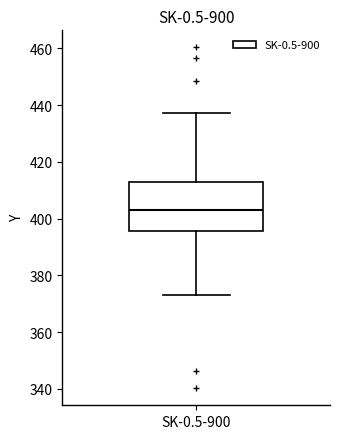

Read this box plot against the y-axis: the position of the median line, the range covered by the box, and the ends of both whiskers. The values are not printed on the chart, so give them approximately, as read against the axis.

median 404, box 396 to 414, whiskers 374 to 438